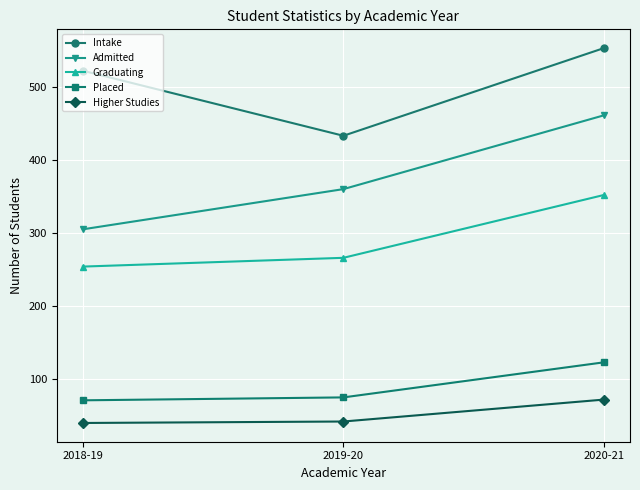

What is the spread (max minus min) of values at 2020-21?

481